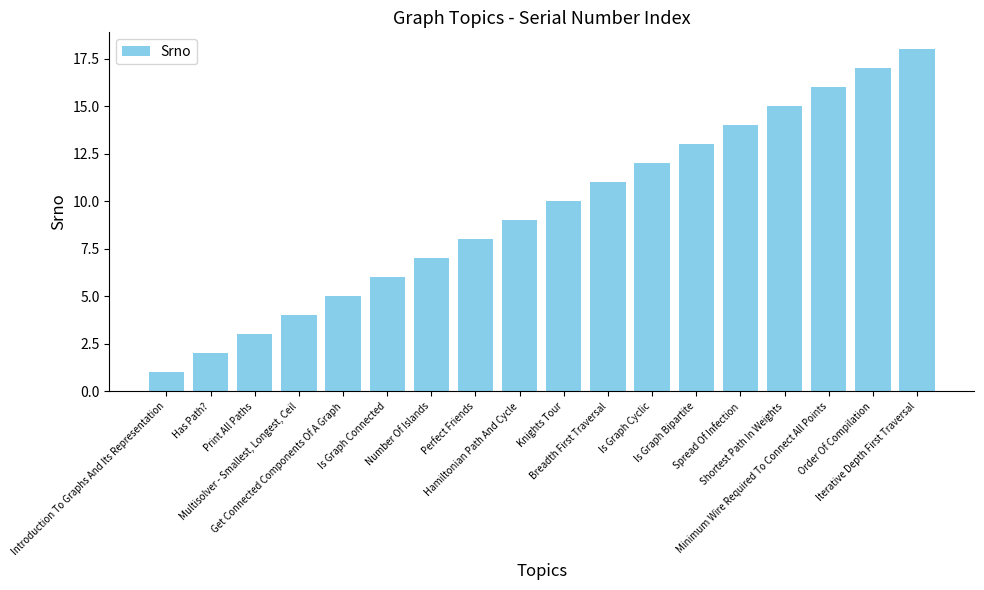

At which category does the chart reach its peak across all series?

Iterative Depth First Traversal